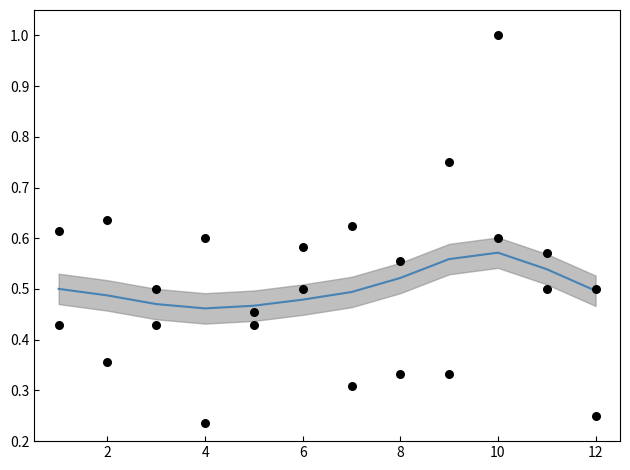

What are all the series names shown in the legend?

Avg FG% (smoothed), Sacramento FG%, Phoenix FG%